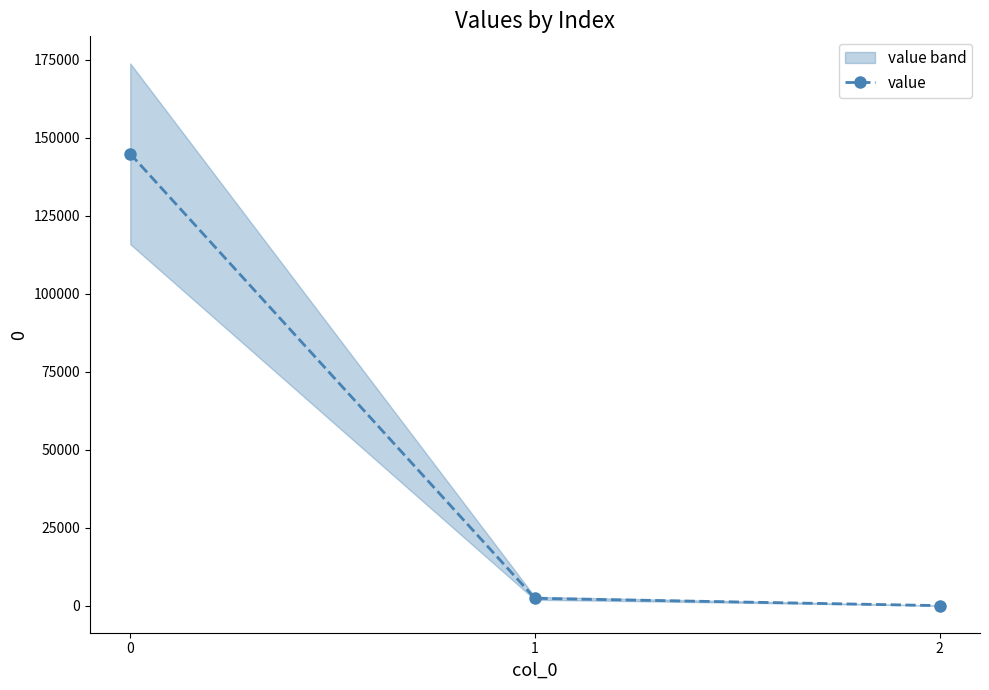

How many values exceed 2349?

2